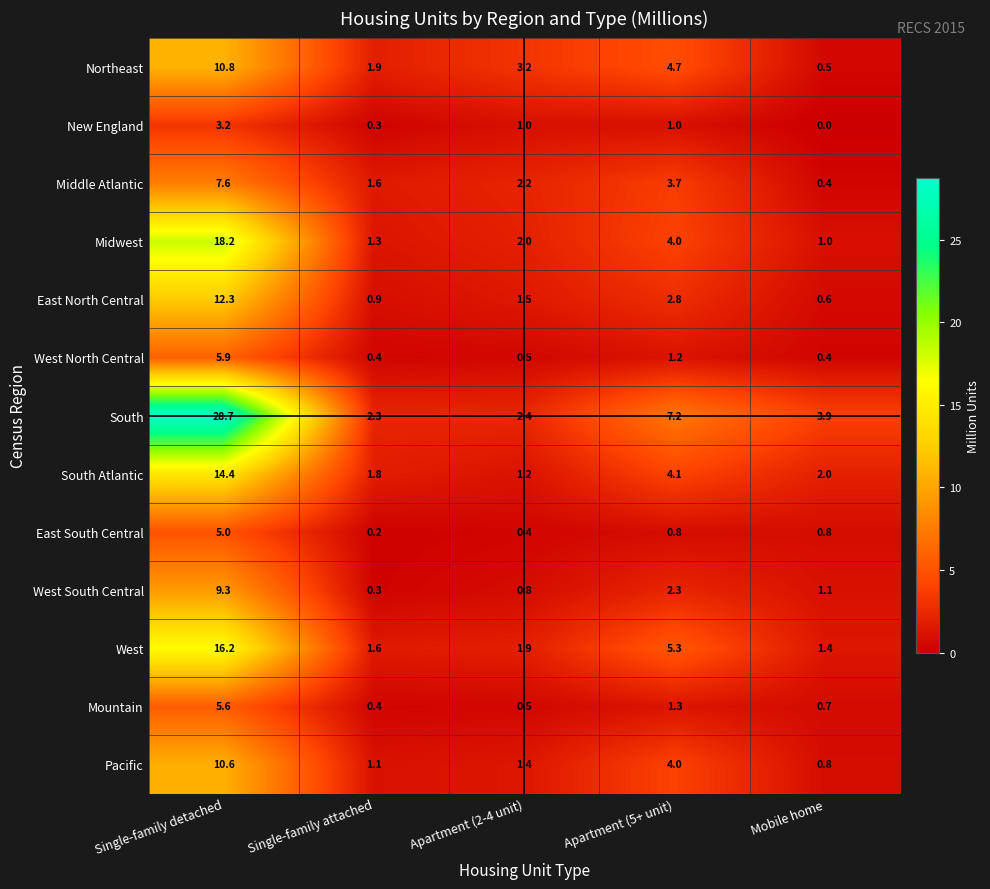

Is it true that New England equals 0.0 at Mobile home?

True